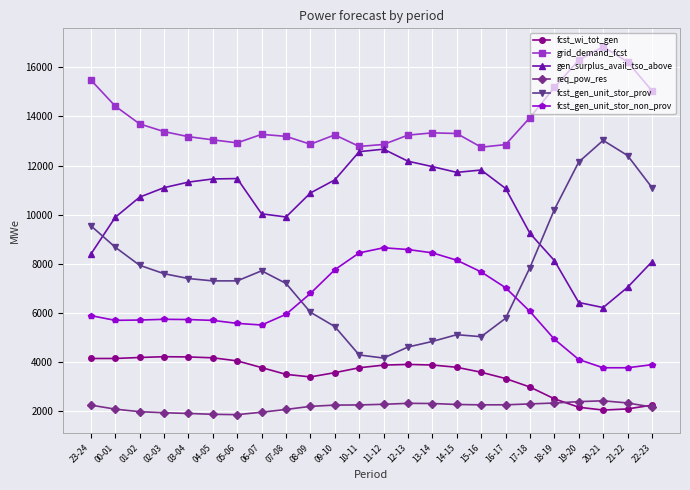

Which label corresponds to the largest value in the chart?

20-21